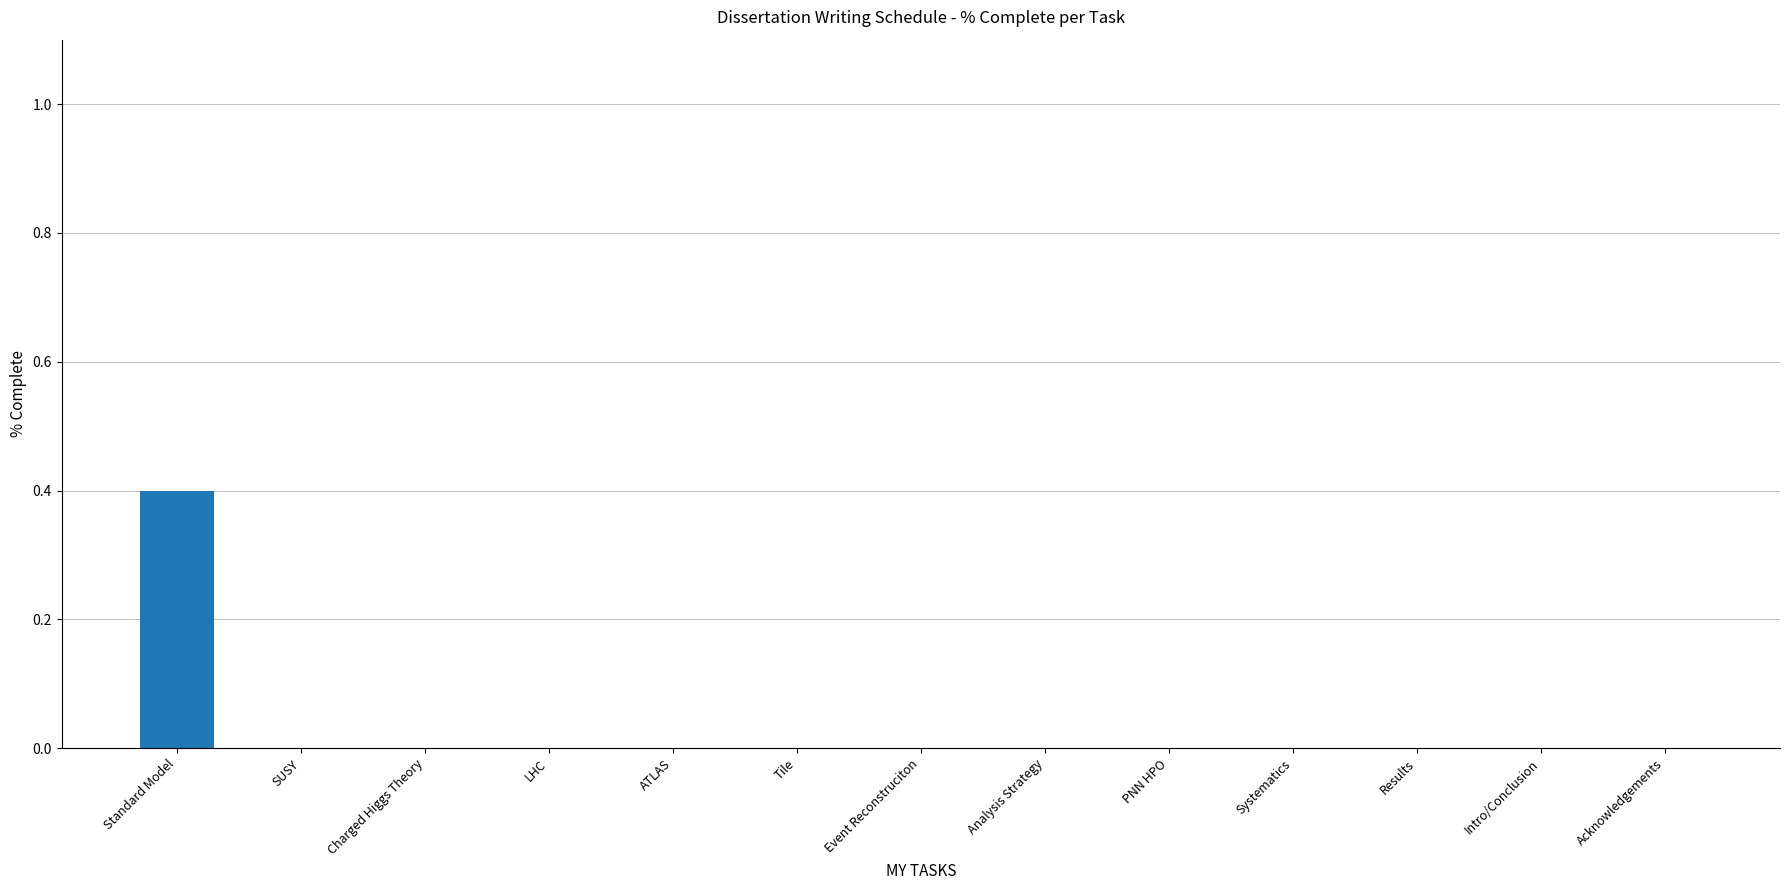

What is the sum of the values at Results and Standard Model?

0.4